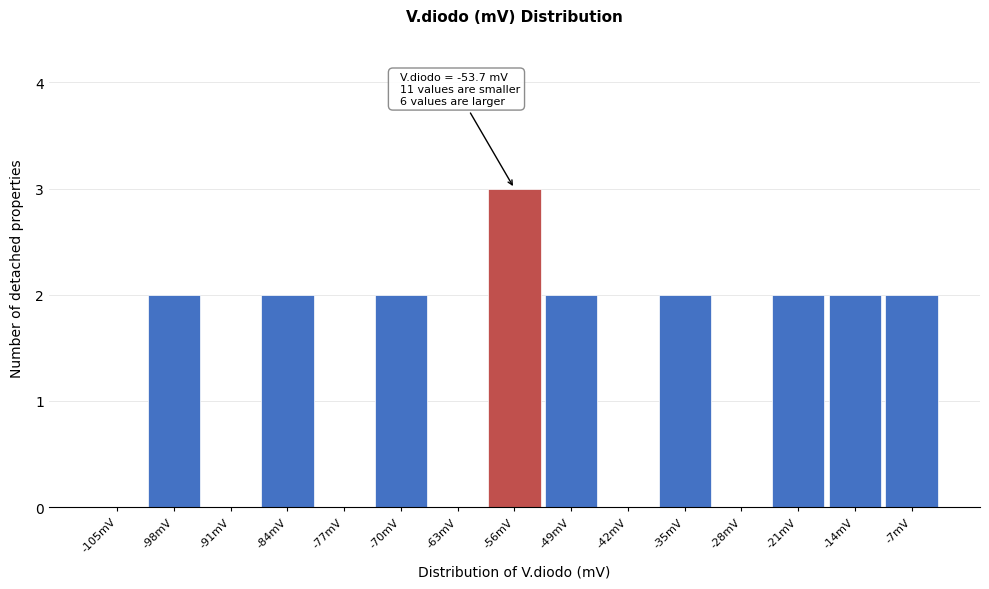

Reading right to left, list all the values displayed in this chart.

-7mV=2	-14mV=2	-21mV=2	-28mV=0	-35mV=2	-42mV=0	-49mV=2	-56mV=3	-63mV=0	-70mV=2	-77mV=0	-84mV=2	-91mV=0	-98mV=2	-105mV=0